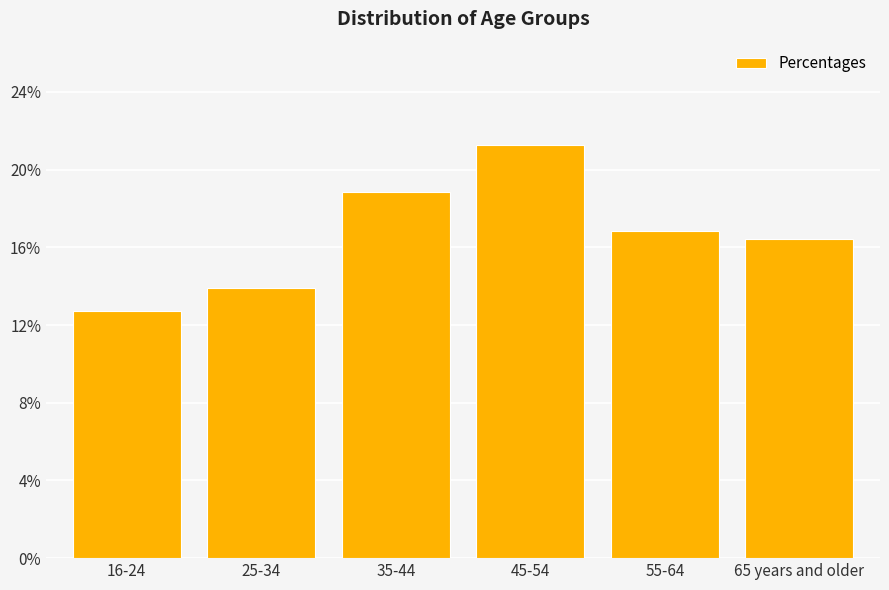

Reading right to left, what are all the values shown in this chart?

65 years and older=0.2	55-64=0.2	45-54=0.2	35-44=0.2	25-34=0.1	16-24=0.1